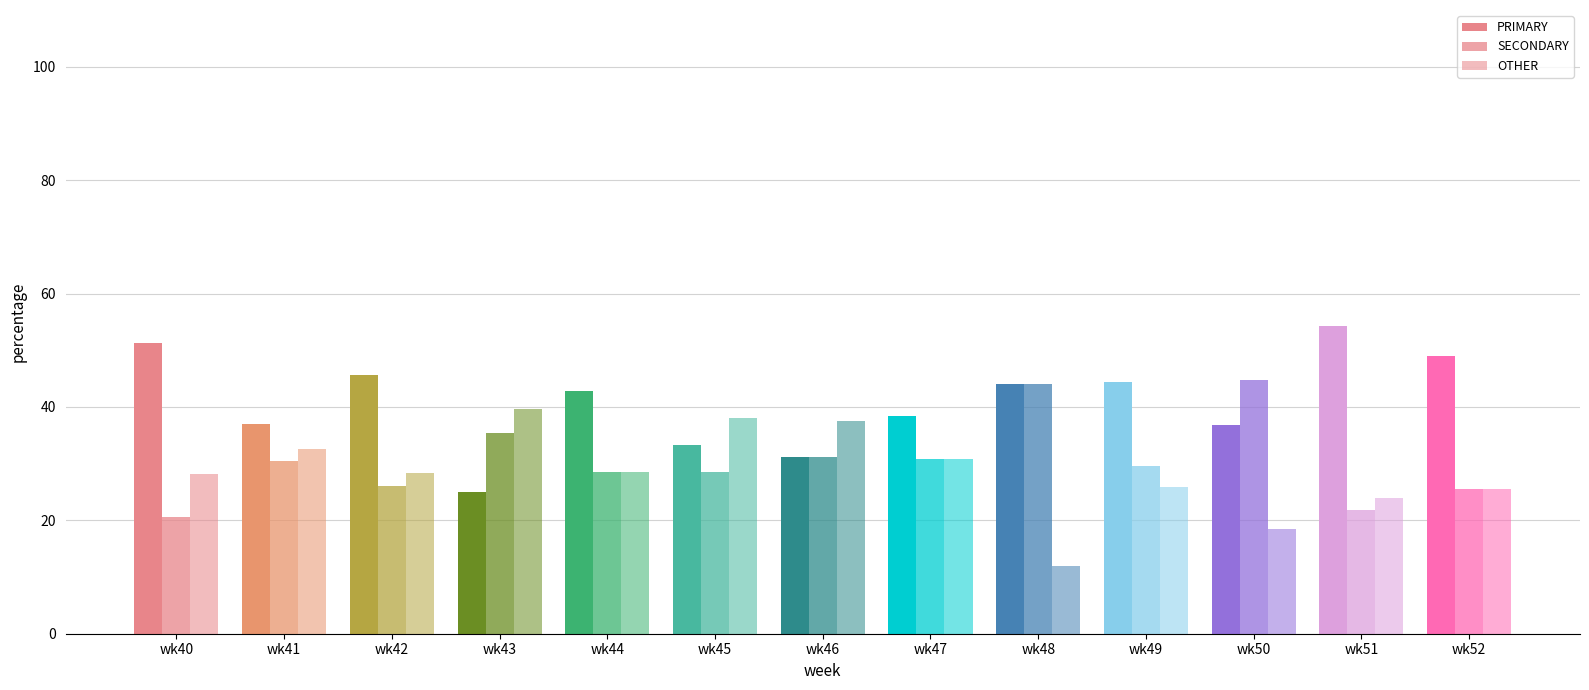

What is the difference between the PRIMARY values at wk48 and wk49?

0.4